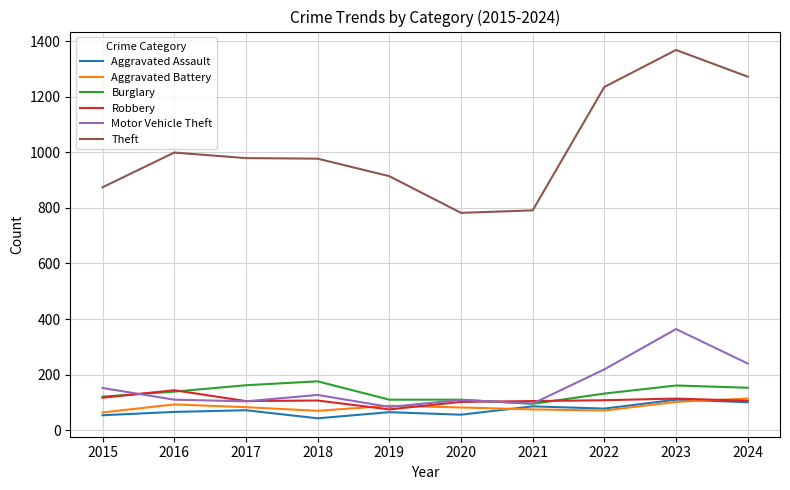

The value of Aggravated Assault at 2018 is 43. True or false?

True